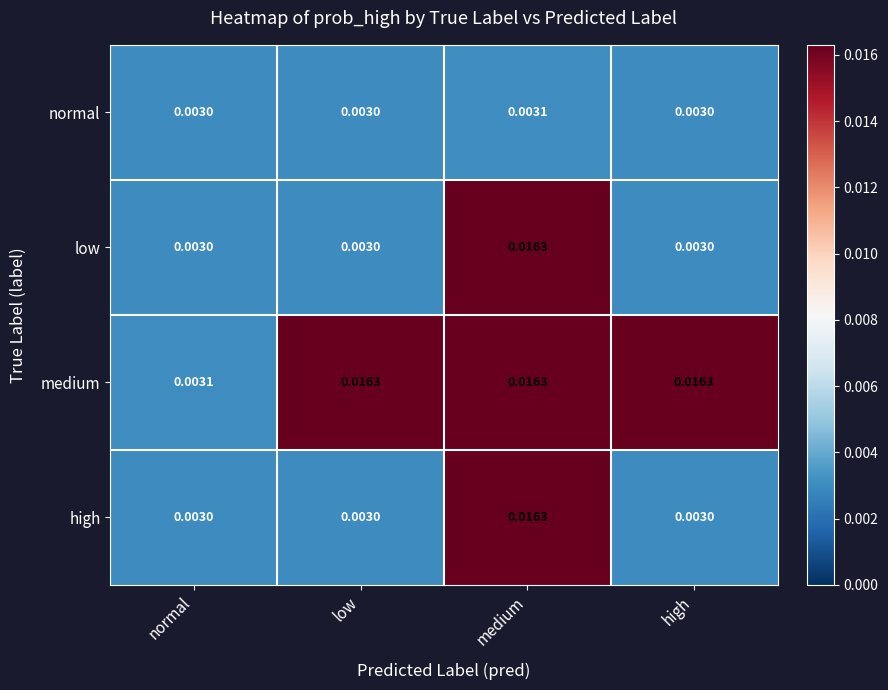

At which category is the sum across all series the highest?

medium